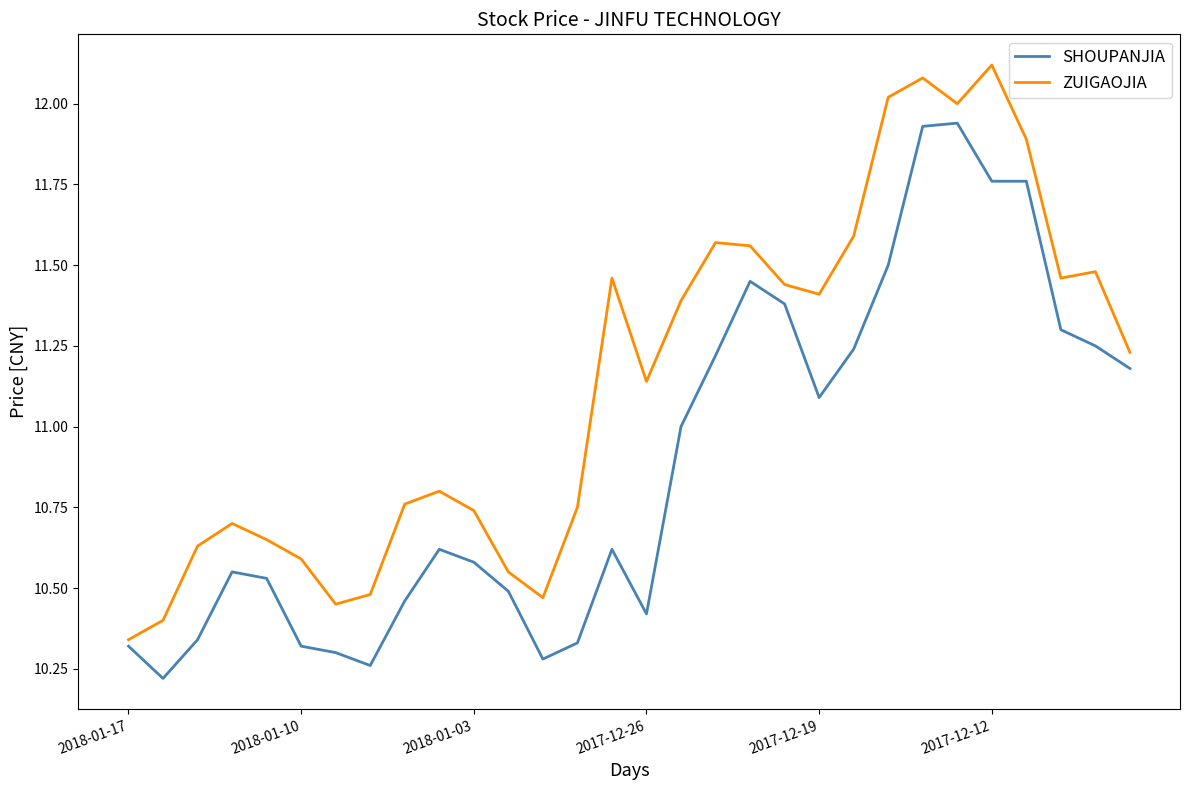

Count the number of categories in the chart.

30